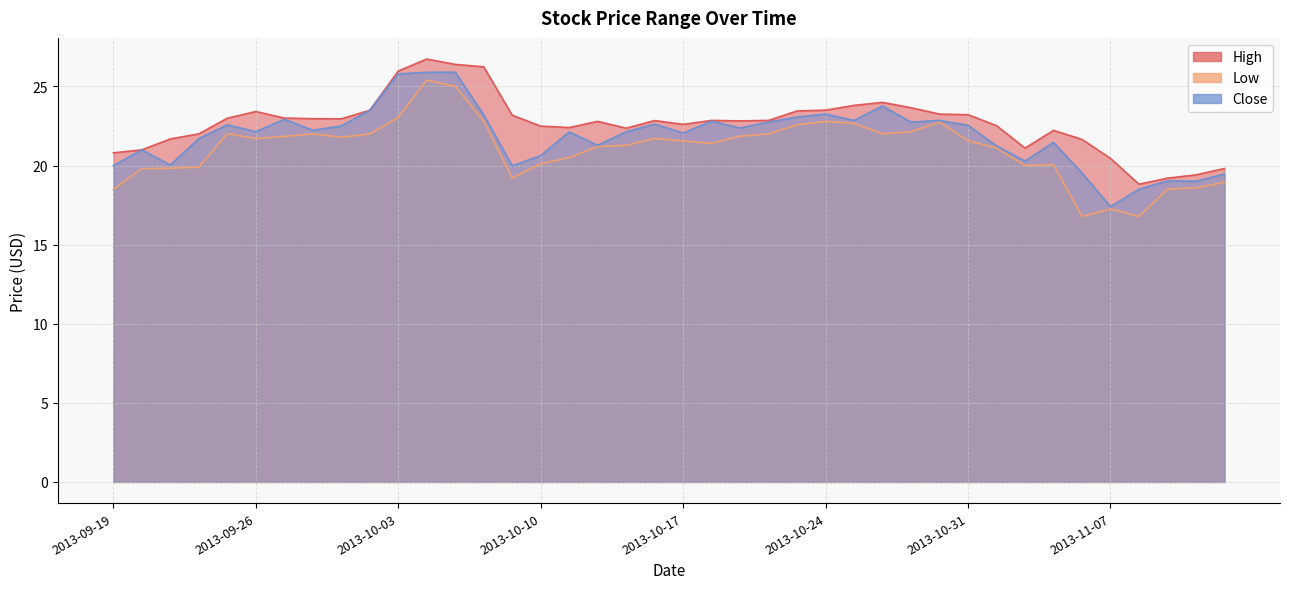

How many lines are shown in the chart?

3